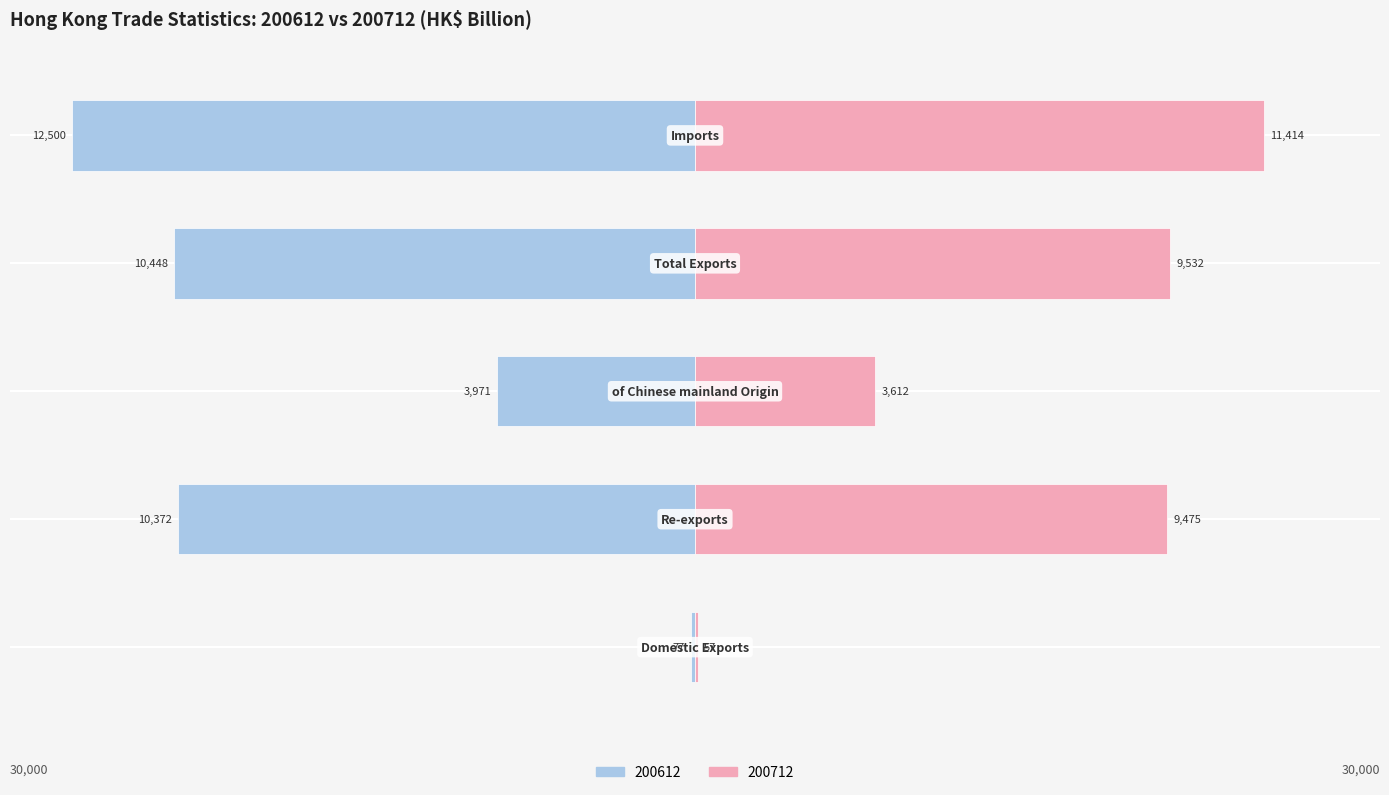

How many groups of bars are there?

5